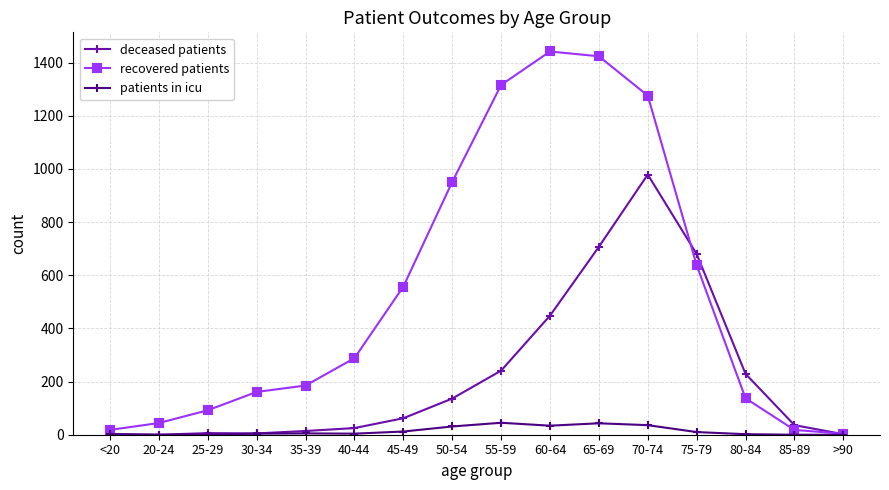

What is the label of the 11th point from the right?

40-44